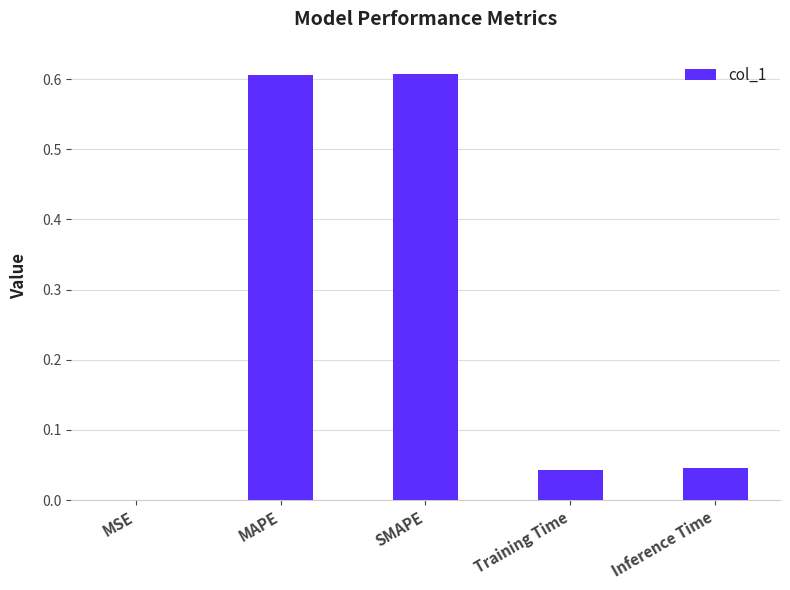

What is the sum of all values?

1.3